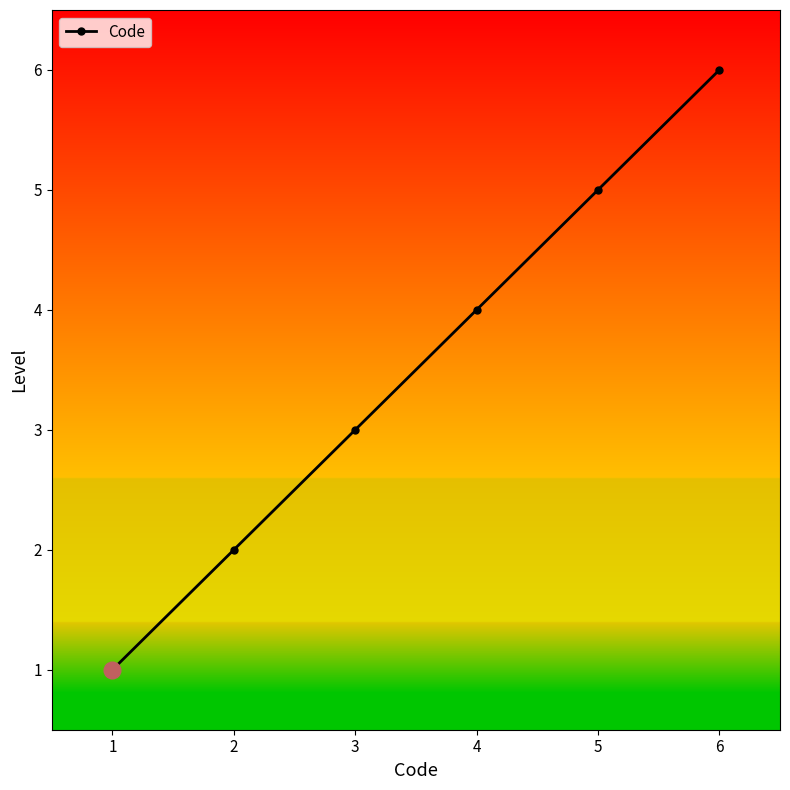

What is the value of the 3rd point from the left?

3